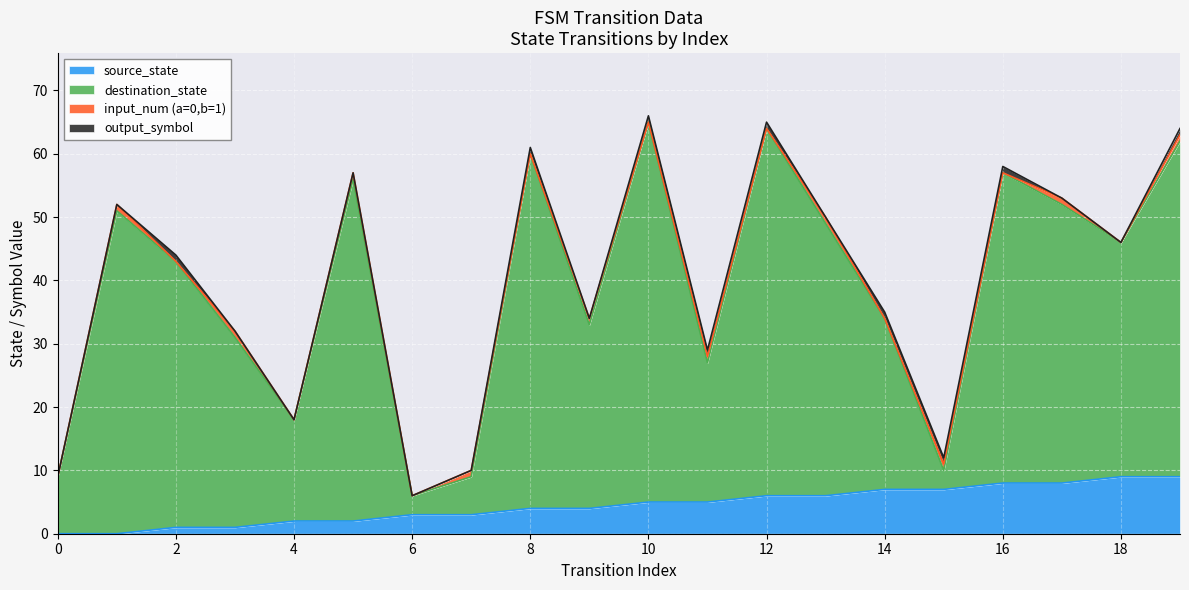

Where does the source_state series first go above 5?

12